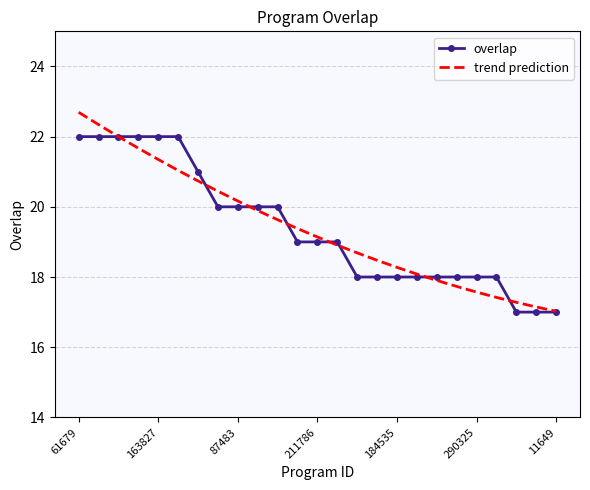

What is the label of the 6th point from the right?

208375